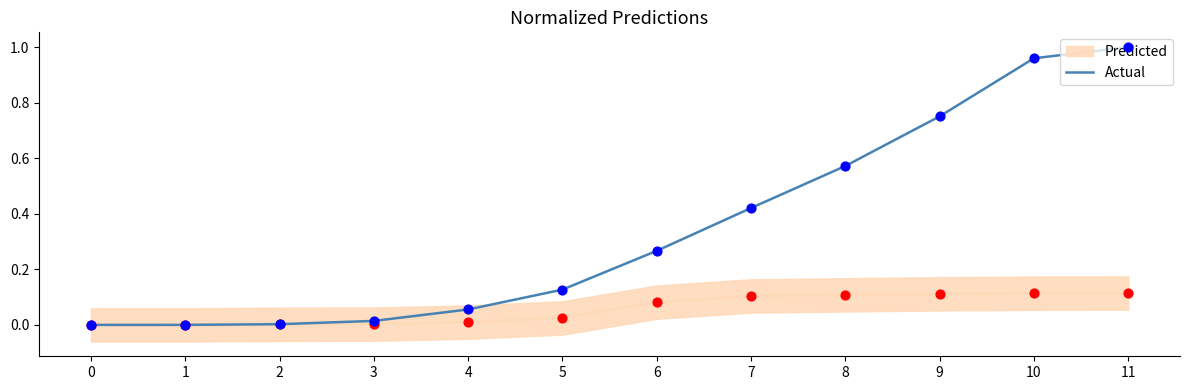

What is the change in value from 0 to 7?

+0.4